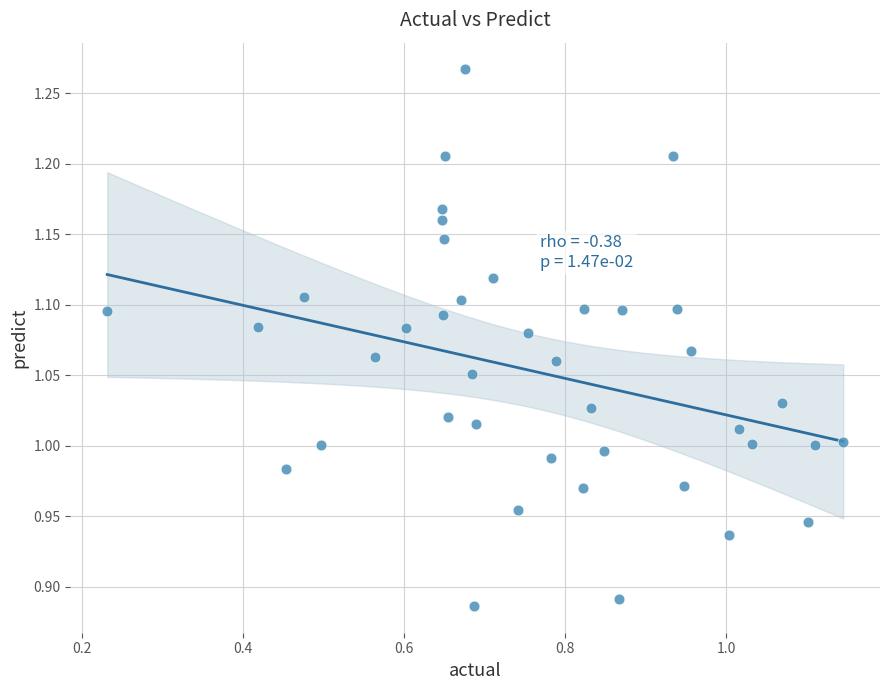

What is the range of Y values (max minus min)?

0.4